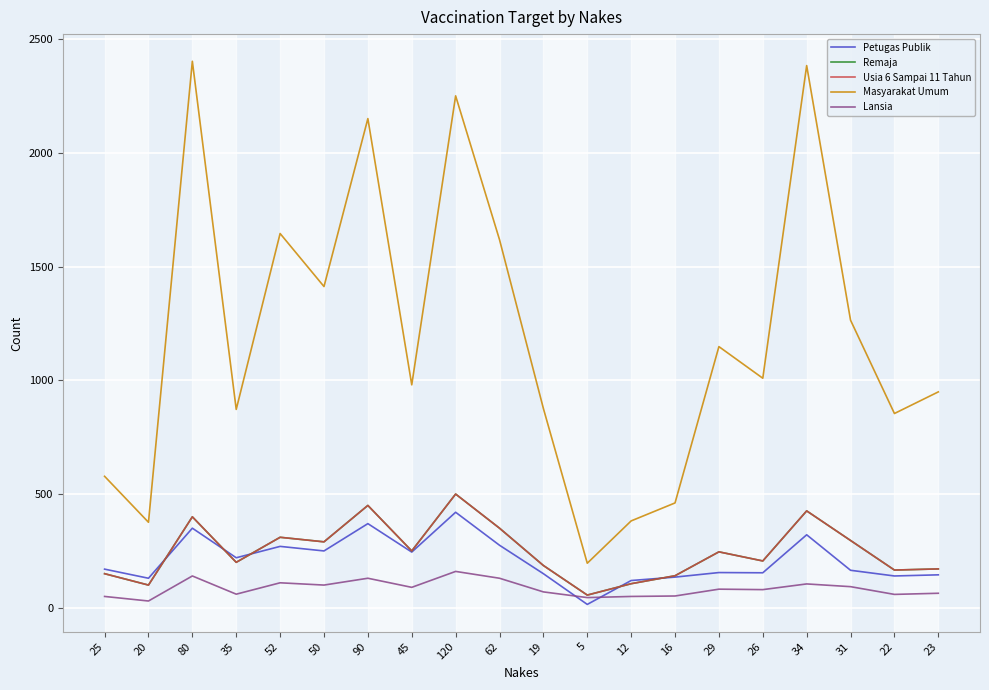

What is the label of the 10th point from the right?

19